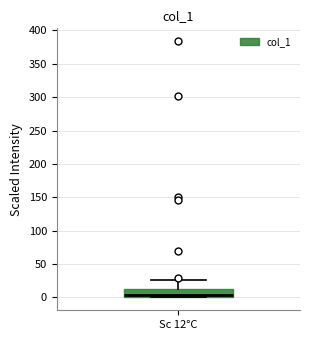

Read this box plot against the y-axis: the position of the median line, the range covered by the box, and the ends of both whiskers. The values are not printed on the chart, so give them approximately, as read against the axis.

median 5, box 0 to 10, whiskers 0 to 25